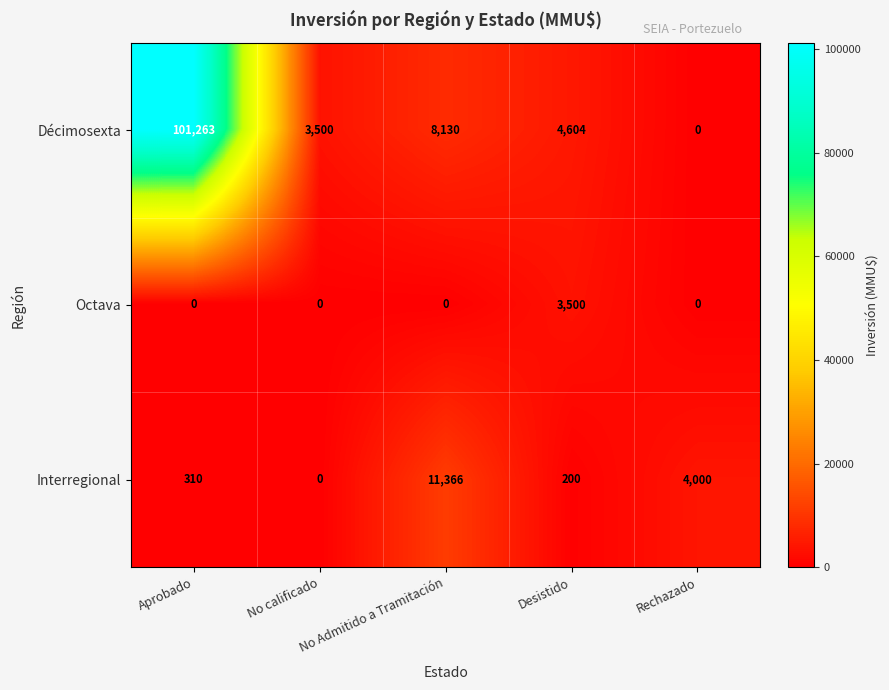

How many values in Décimosexta are above zero?

4